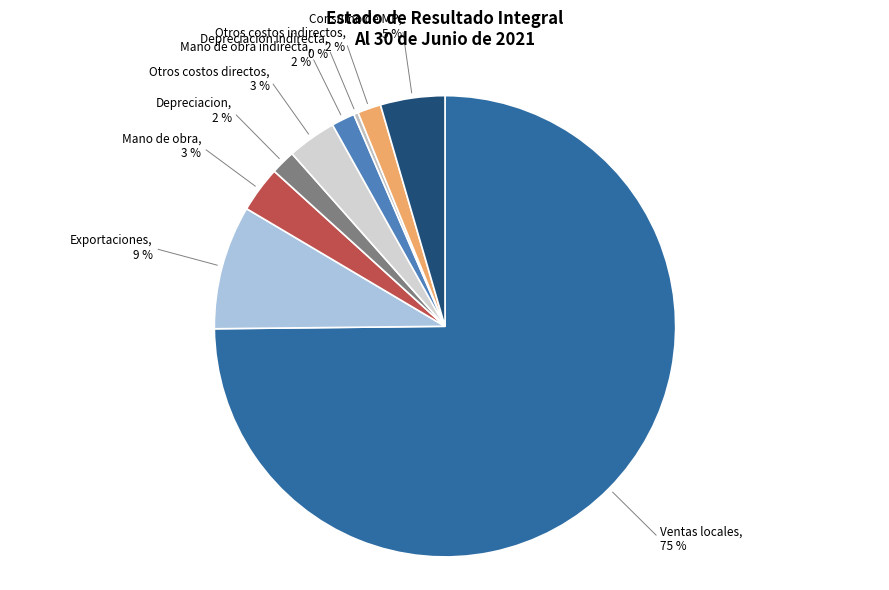

To the nearest percent, what is the combined percentage of Consumo de MP and Depreciacion indirecta?

5%